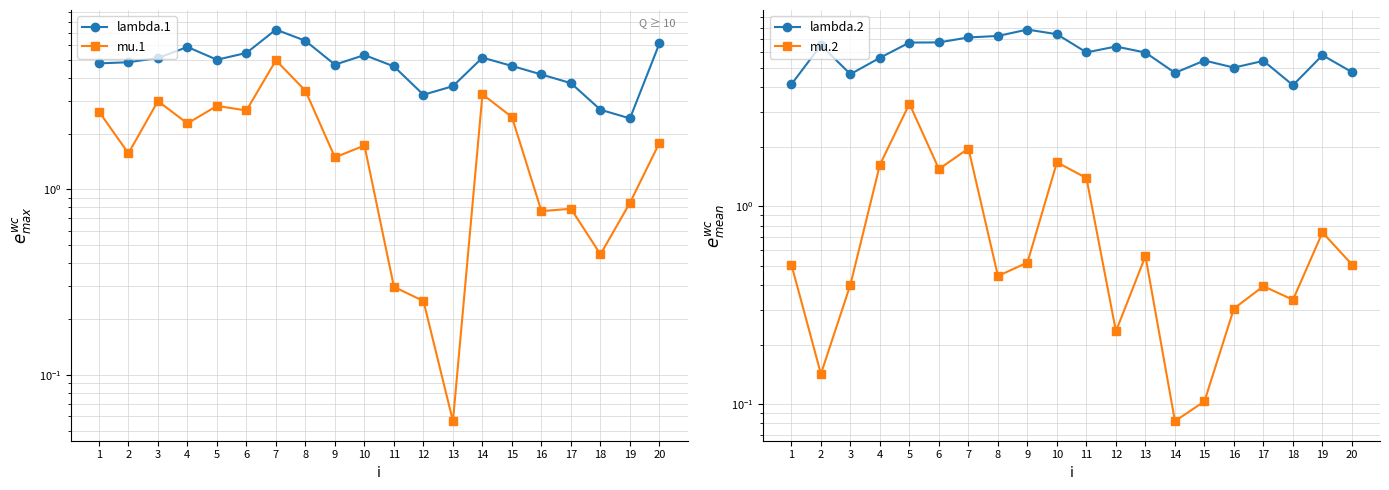

How many lines are shown in the chart?

4